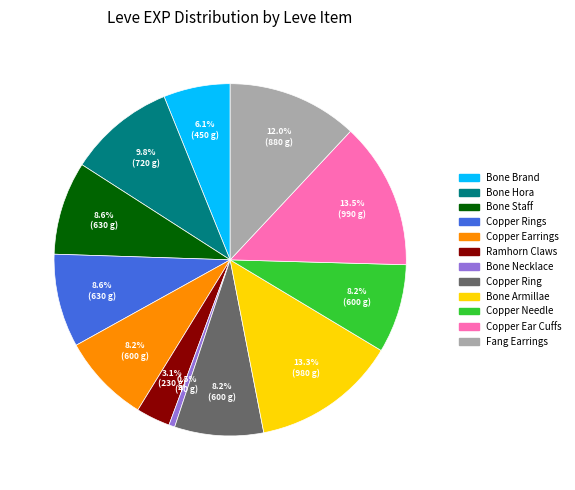

Is there any slice that represents more than half of the pie?

No